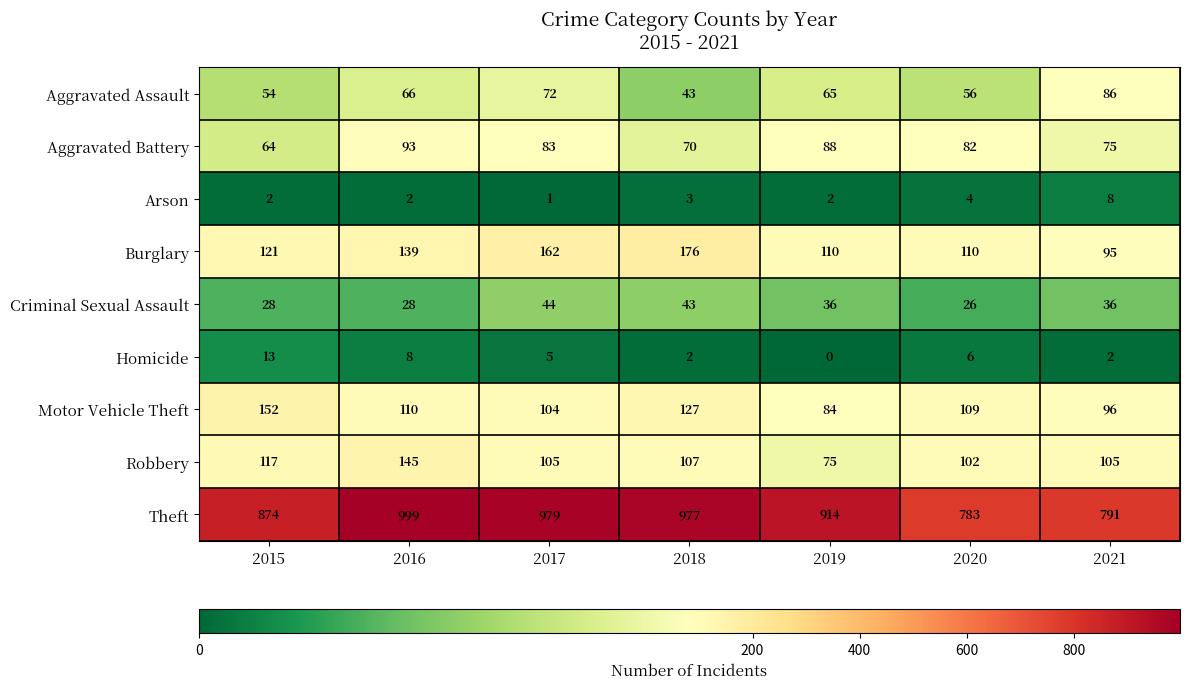

What is the highest value of the Theft series?

999